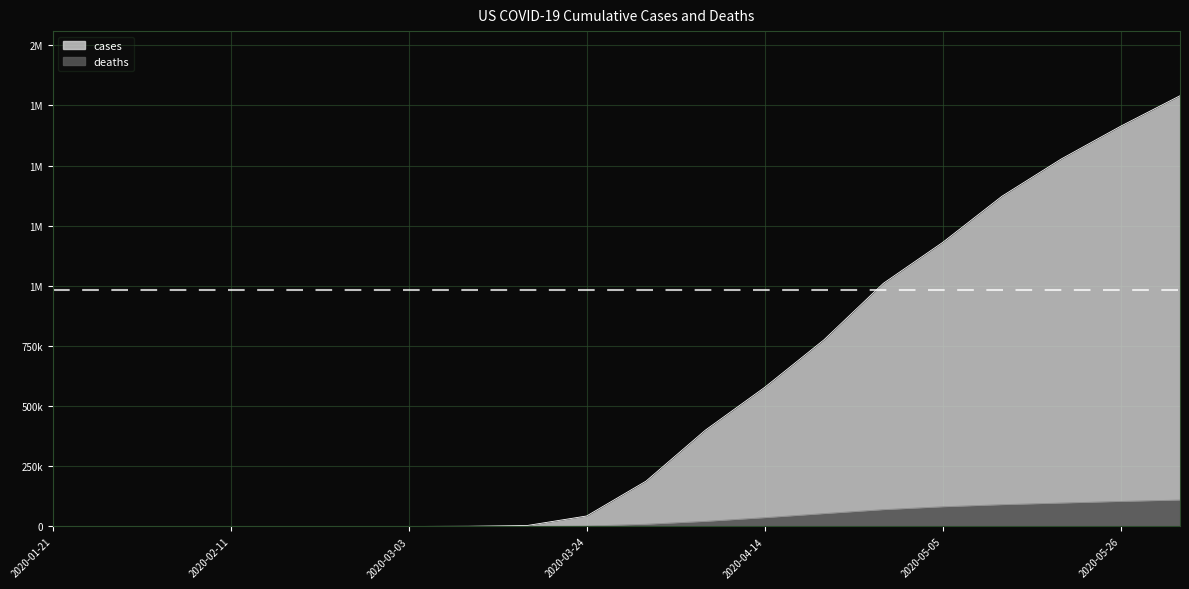

Where does the deaths series first go above 9619?

2020-04-07